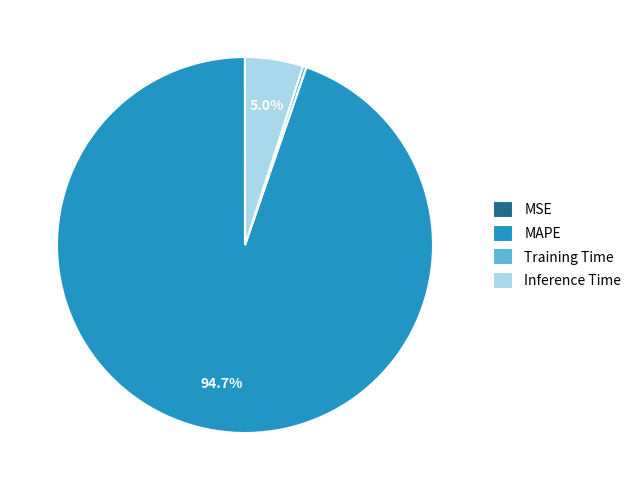

Which category has the biggest portion of the pie?

MAPE